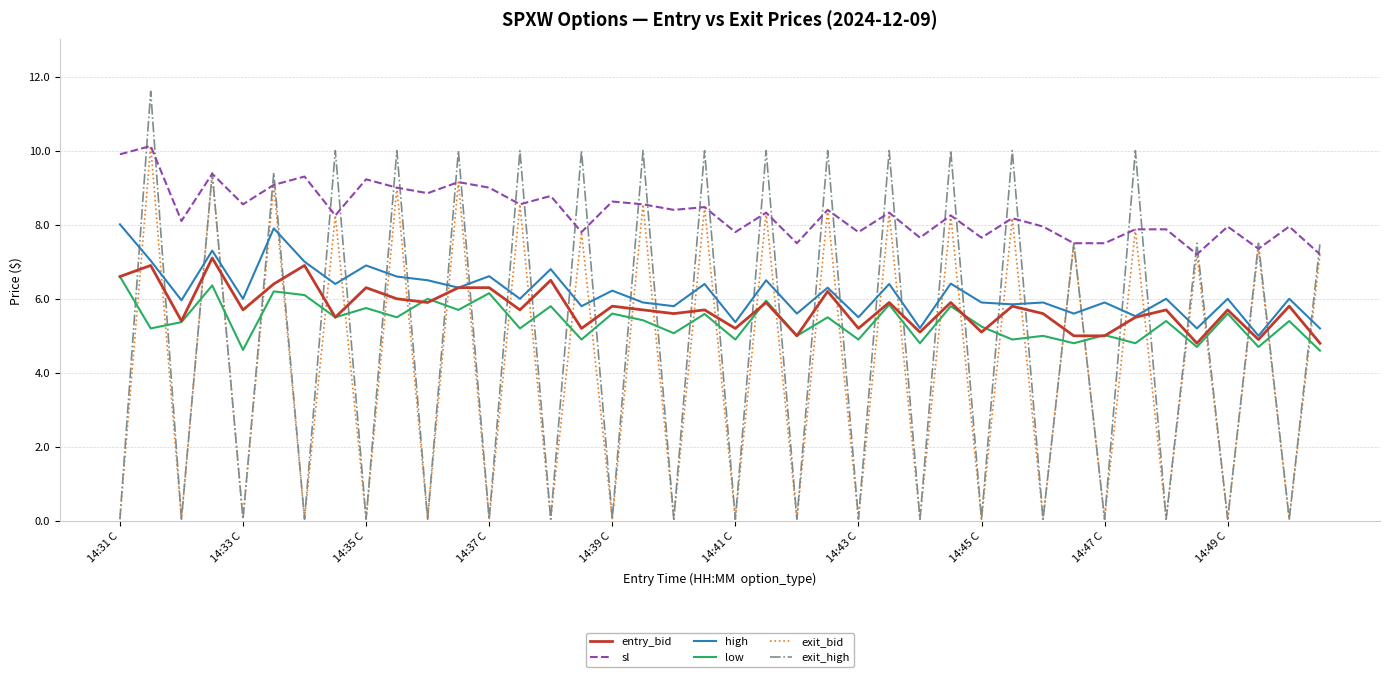

True or false: sl and low cross at least once.

False